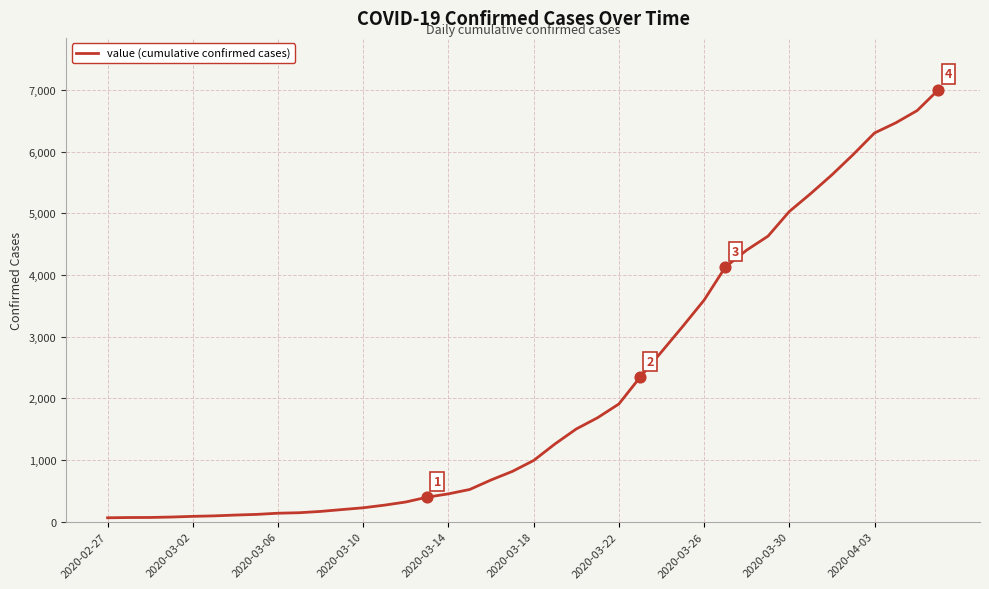

What is the maximum value shown in the chart?

7004